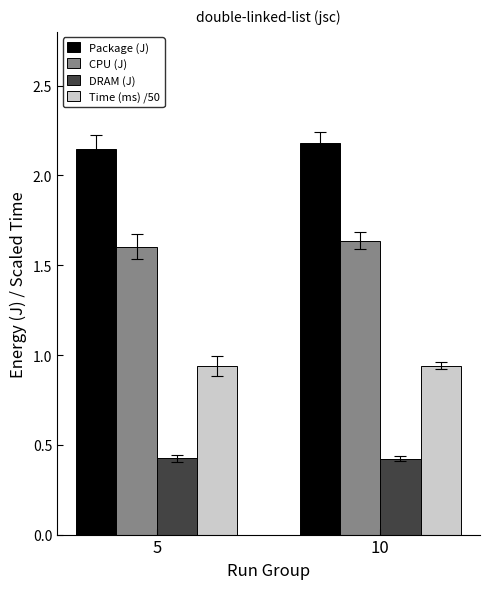

What is the maximum value shown in the chart?

2.2